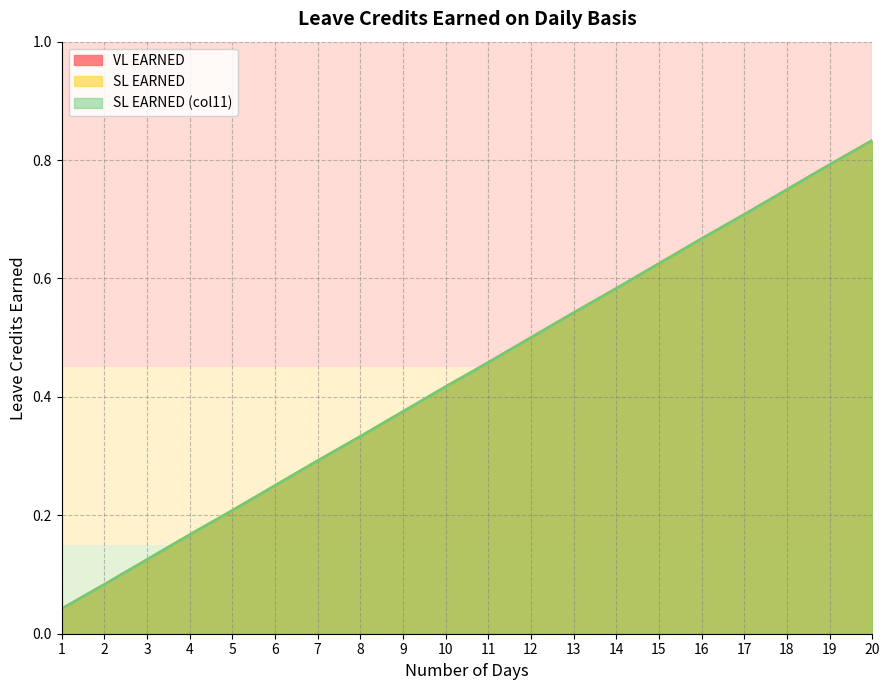

Reading left to right, list all the values displayed in this chart.

VL EARNED: 1=0.0	2=0.1	3=0.1	4=0.2	5=0.2	6=0.2	7=0.3	8=0.3	9=0.4	10=0.4	11=0.5	12=0.5	13=0.5	14=0.6	15=0.6	16=0.7	17=0.7	18=0.8	19=0.8	20=0.8
SL EARNED: 1=0.0	2=0.1	3=0.1	4=0.2	5=0.2	6=0.2	7=0.3	8=0.3	9=0.4	10=0.4	11=0.5	12=0.5	13=0.5	14=0.6	15=0.6	16=0.7	17=0.7	18=0.8	19=0.8	20=0.8
SL EARNED (col11): 1=0.0	2=0.1	3=0.1	4=0.2	5=0.2	6=0.2	7=0.3	8=0.3	9=0.4	10=0.4	11=0.5	12=0.5	13=0.5	14=0.6	15=0.6	16=0.7	17=0.7	18=0.8	19=0.8	20=0.8